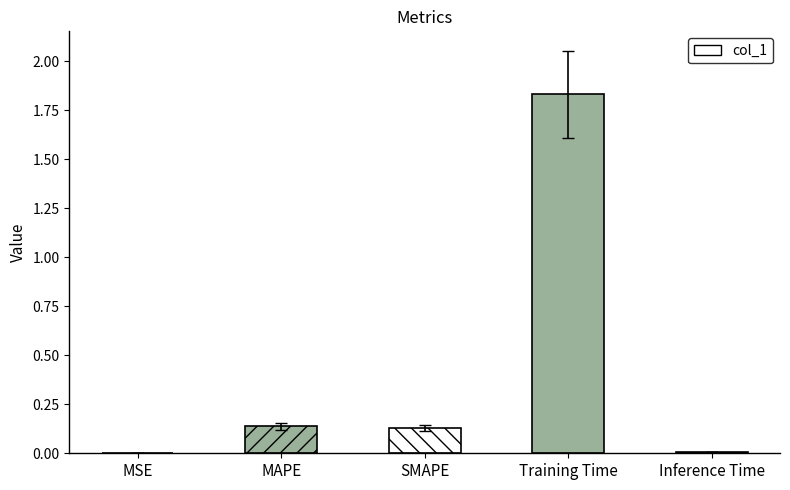

What is the change in value from MAPE to Inference Time?

-0.1